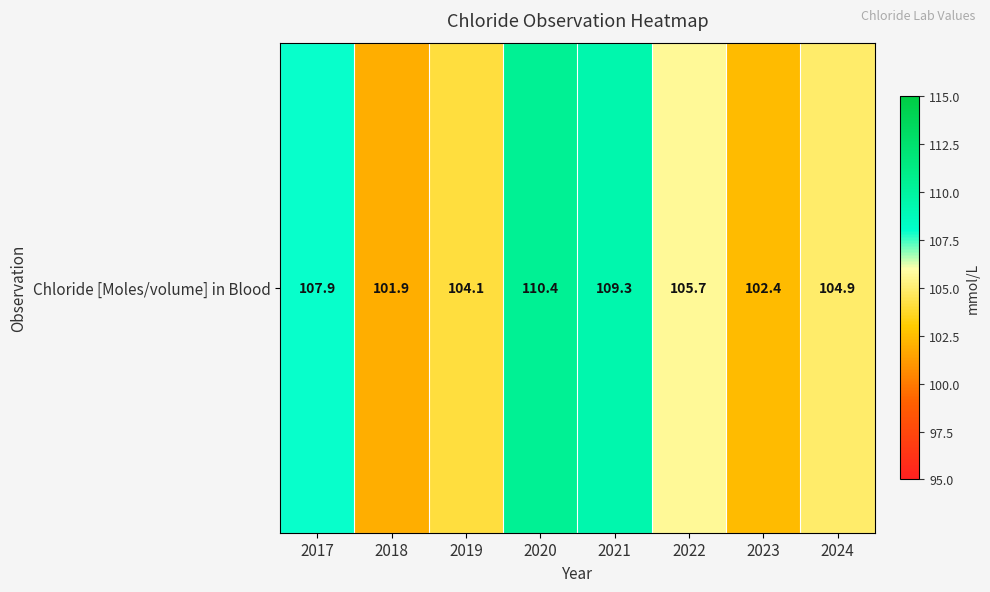

Is it true that the value at 2020 is 177.3?

False